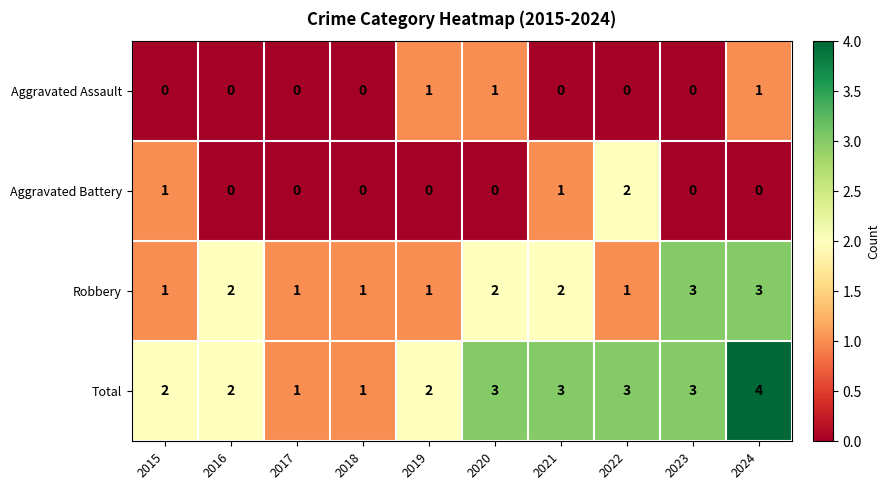

Which series has the largest range (max minus min)?

Total